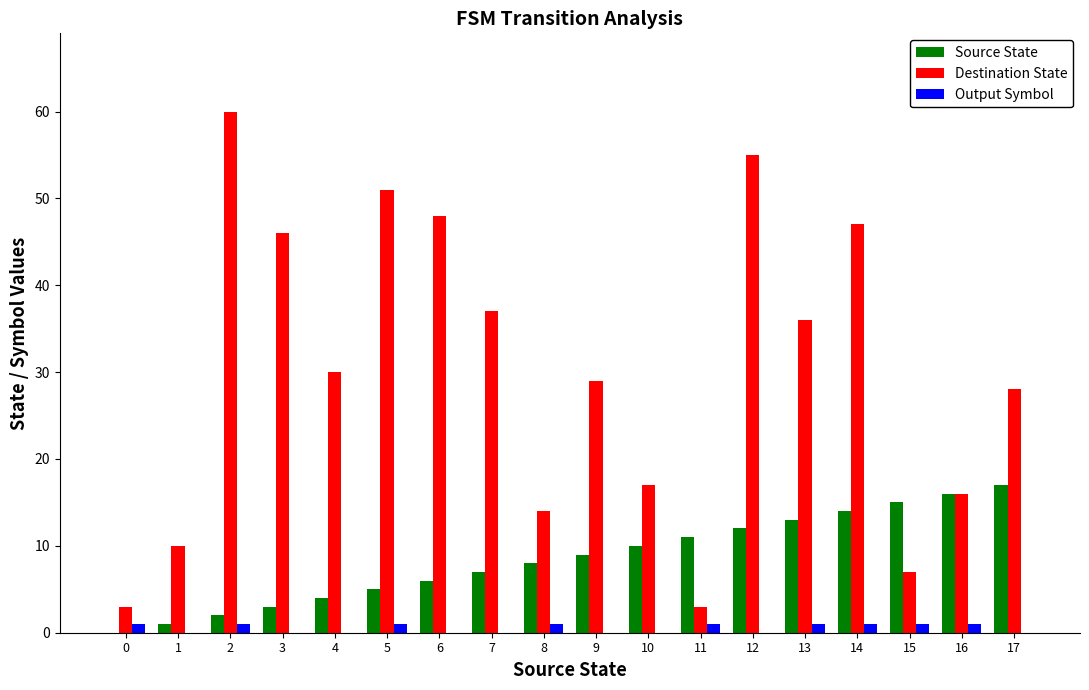

How many distinct data groups are displayed?

3